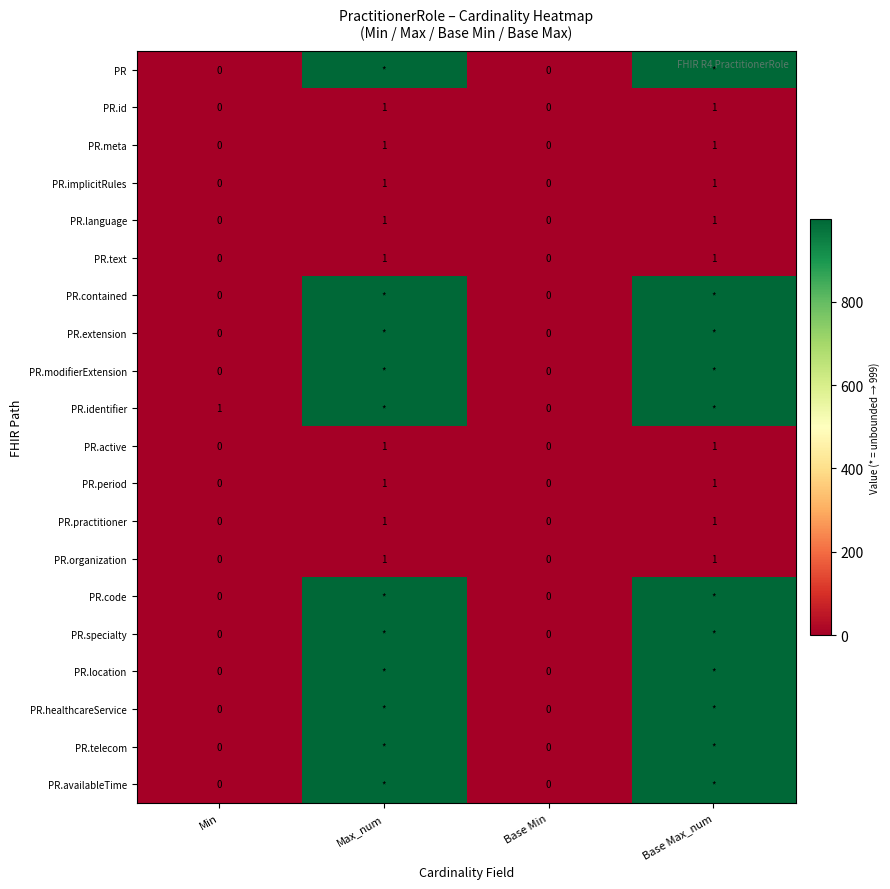

What is the difference between the PR.organization values at Base Min and Max_num?

1